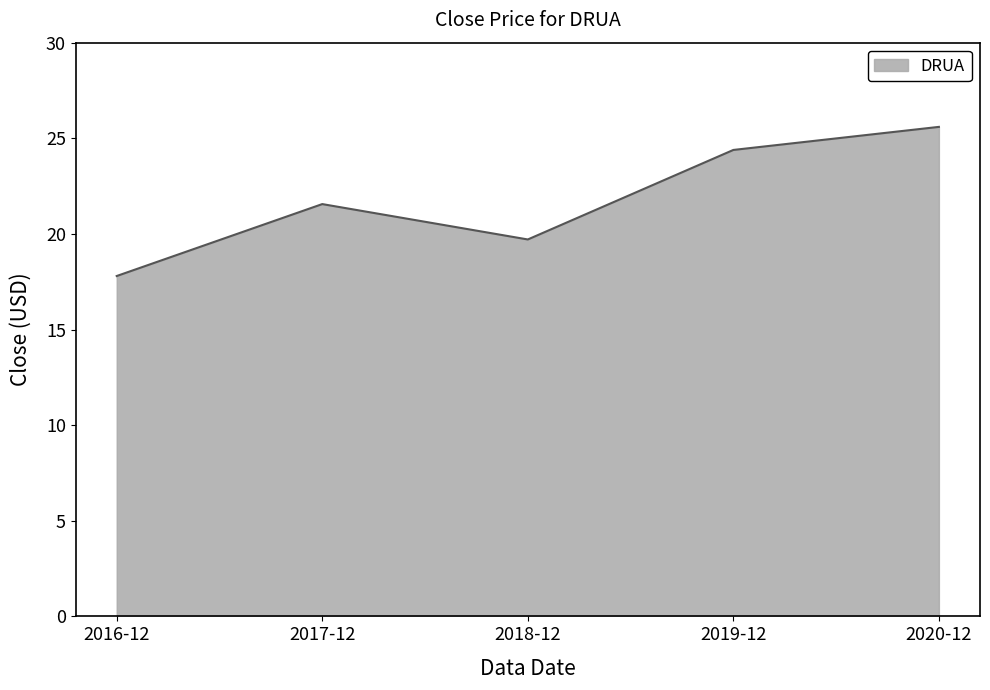

What is the change in value from 2016-12 to 2018-12?

+1.9